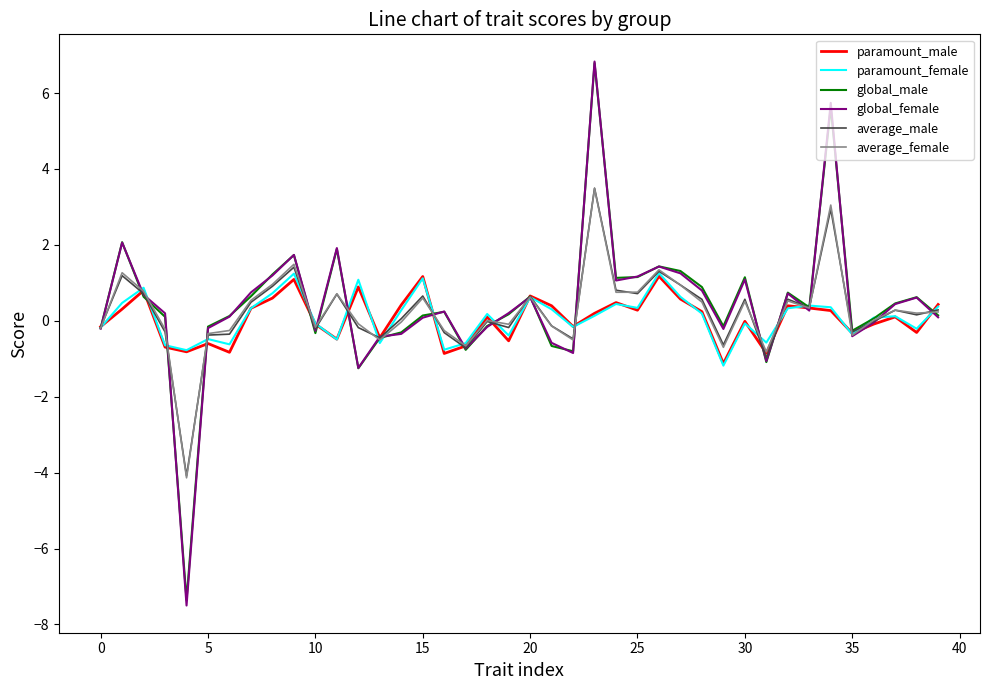

What is the minimum value shown in the chart?

-7.5